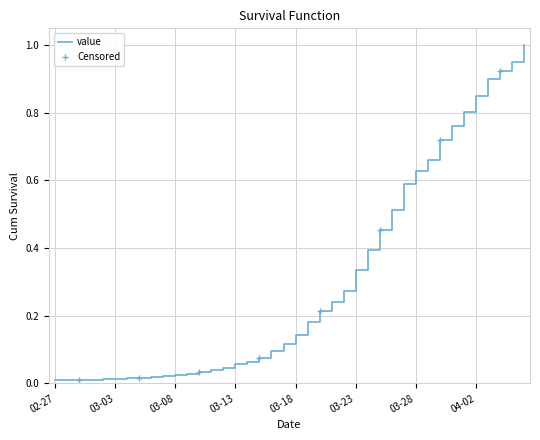

Which label corresponds to the smallest value in the chart?

02-27